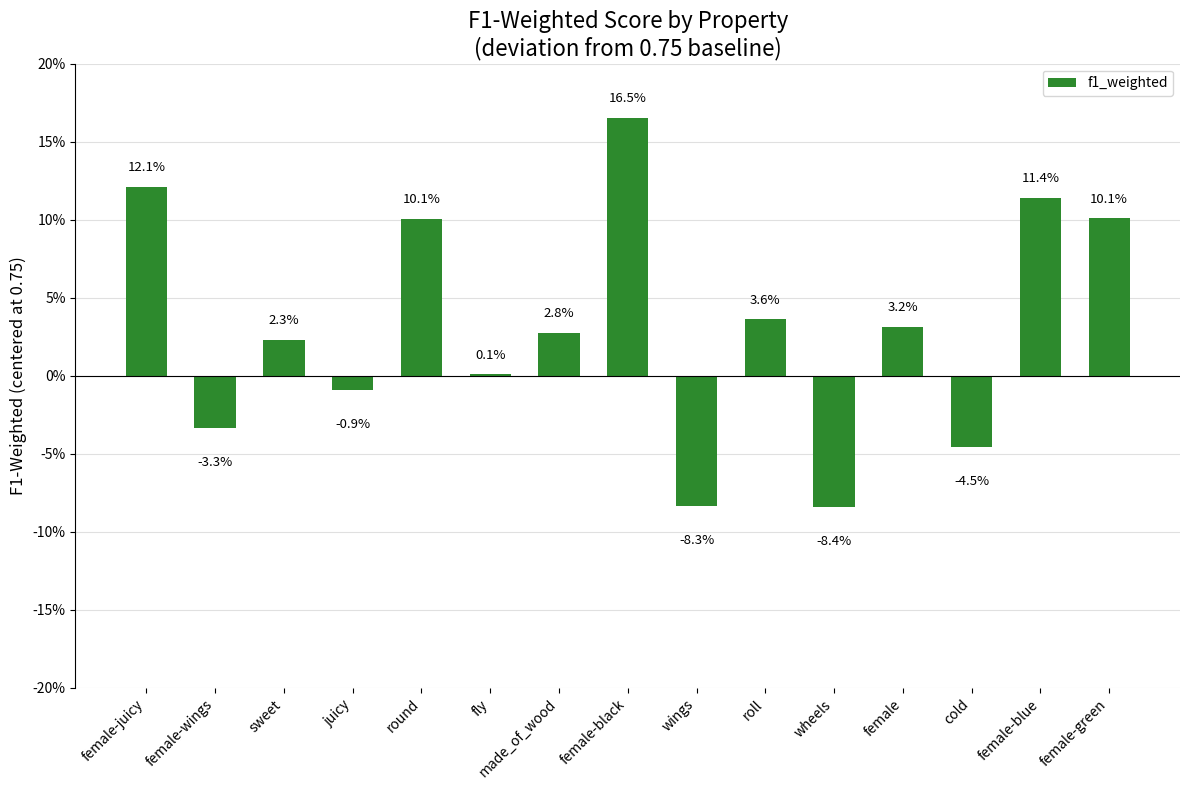

Is it true that the value at juicy is -0.0?

False